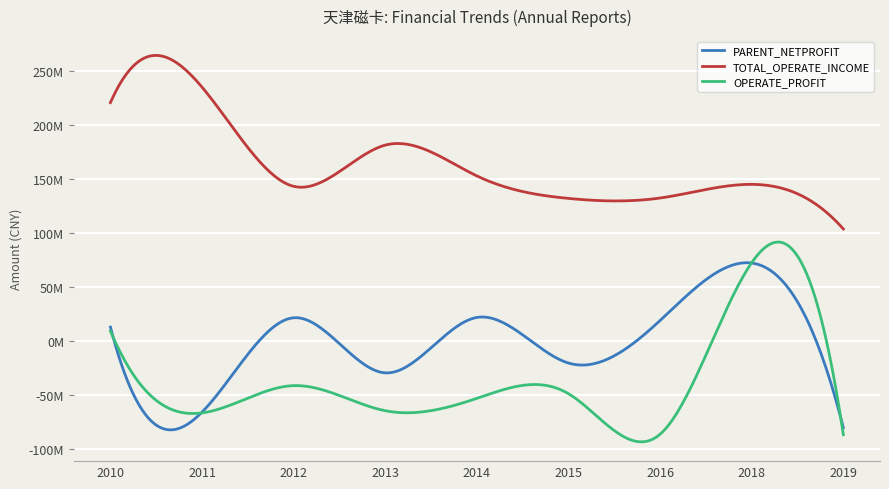

True or false: TOTAL_OPERATE_INCOME and PARENT_NETPROFIT intersect in this chart.

False